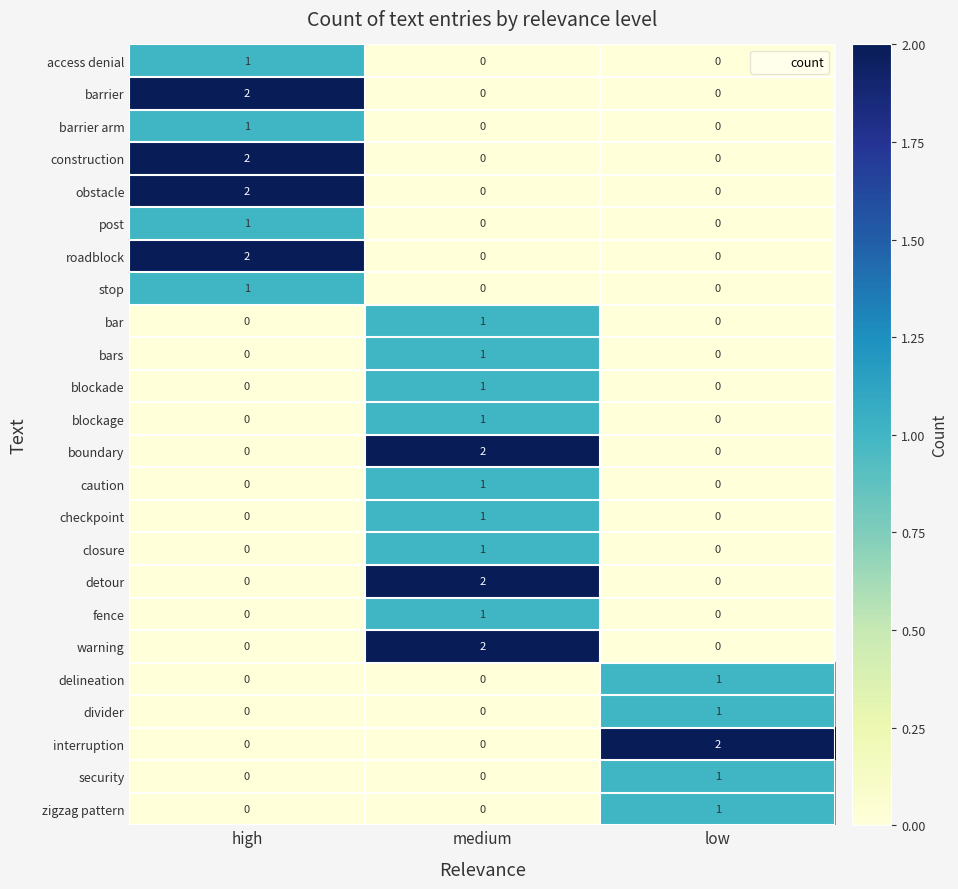

The value of caution at medium is 2. True or false?

False